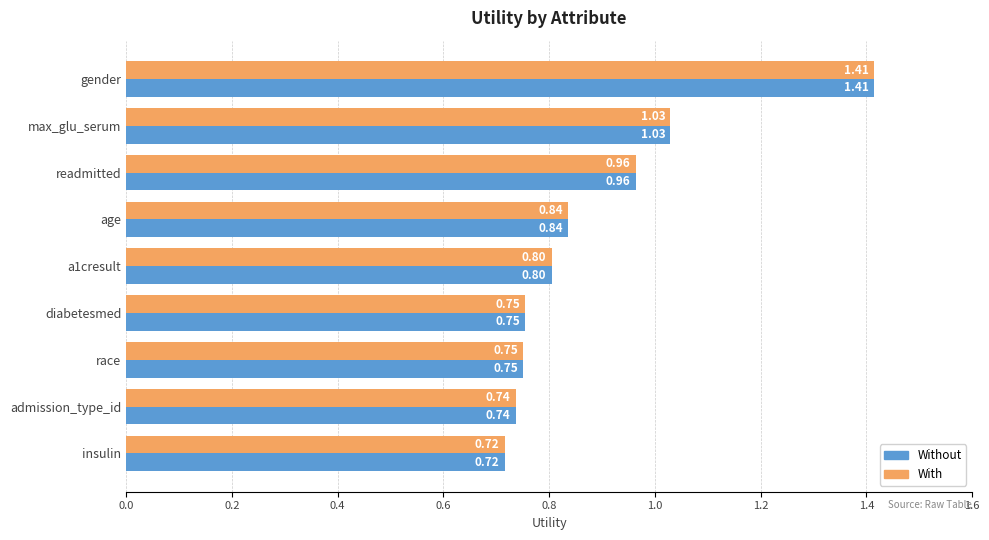

At which label does Without reach its peak?

gender